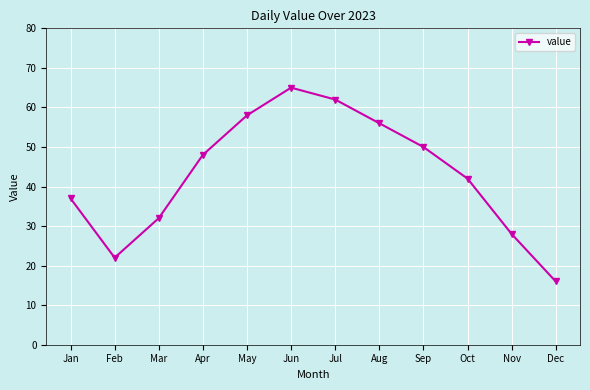

Does the chart display data point markers on the line(s)?

Yes